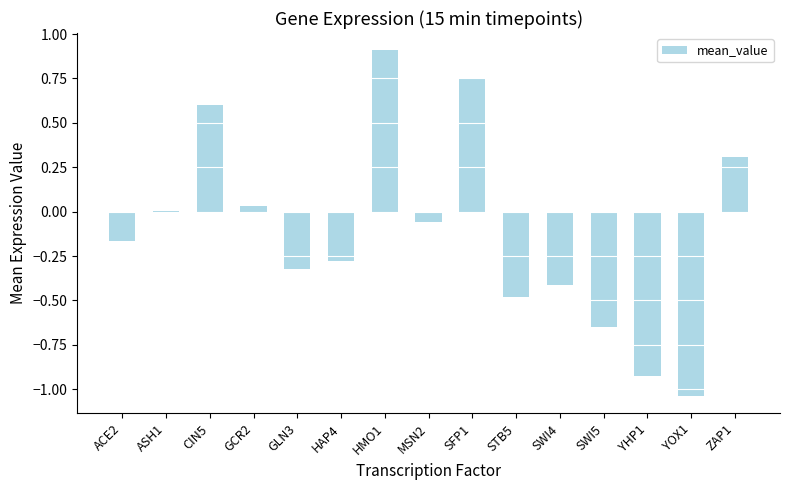

What is the change in value from YHP1 to ZAP1?

+1.2